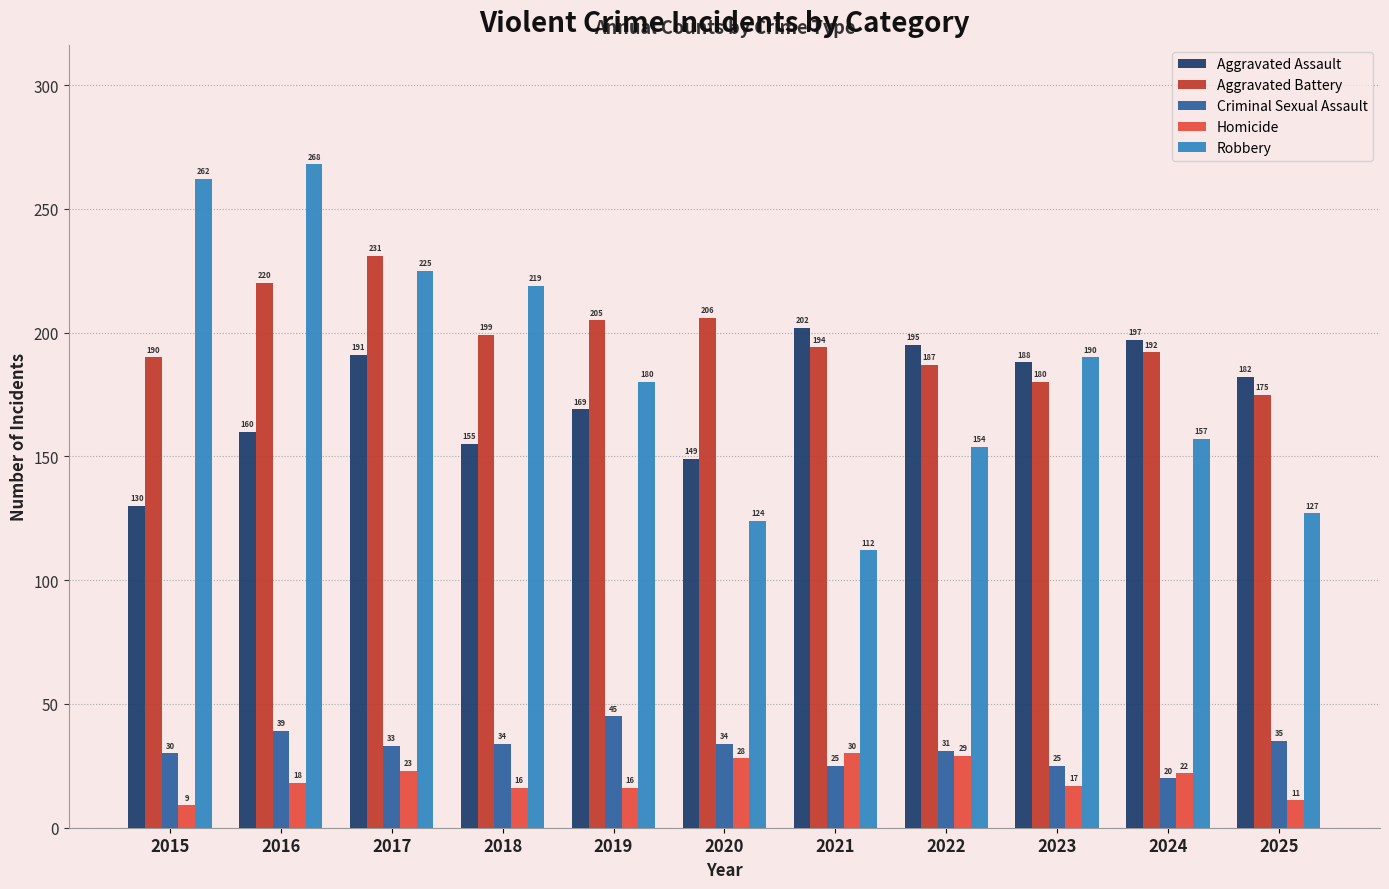

Are the bars grouped side by side (vs. stacked)?

Yes